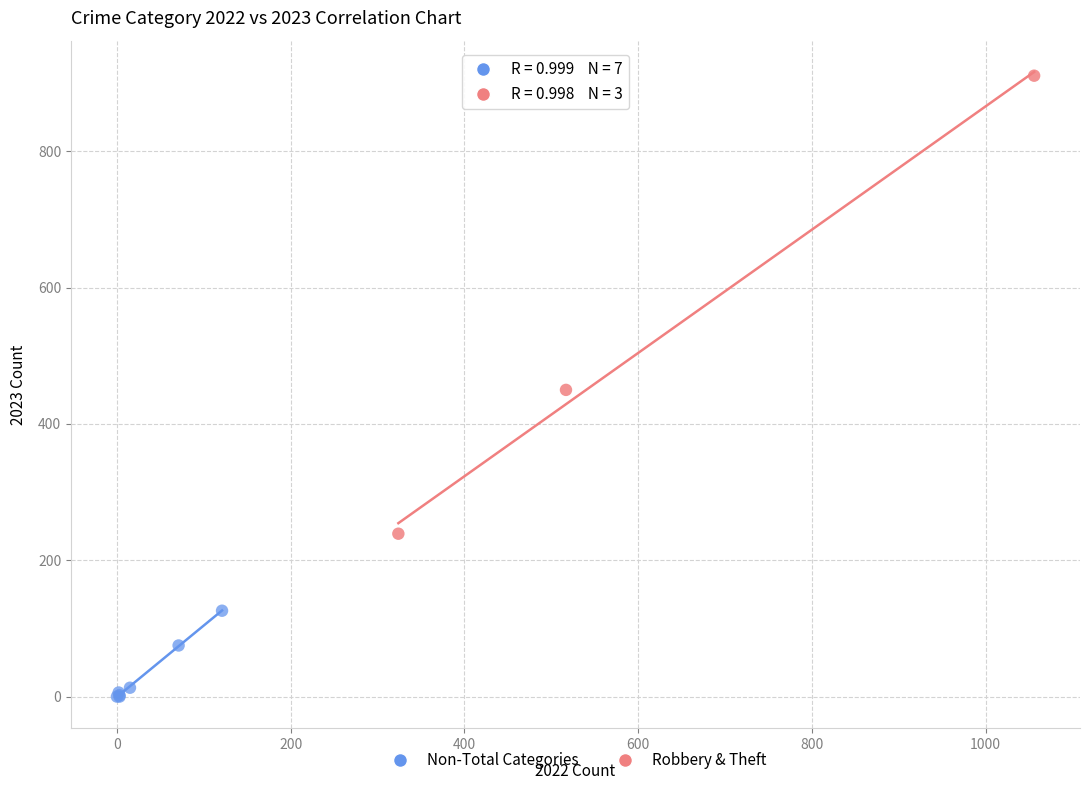

What are all the series names shown in the legend?

Non-Total Categories, Robbery & Theft